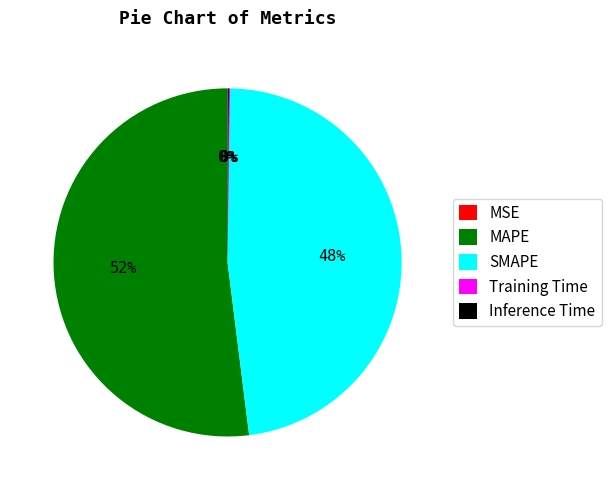

To the nearest percent, what is the average slice percentage?

20%